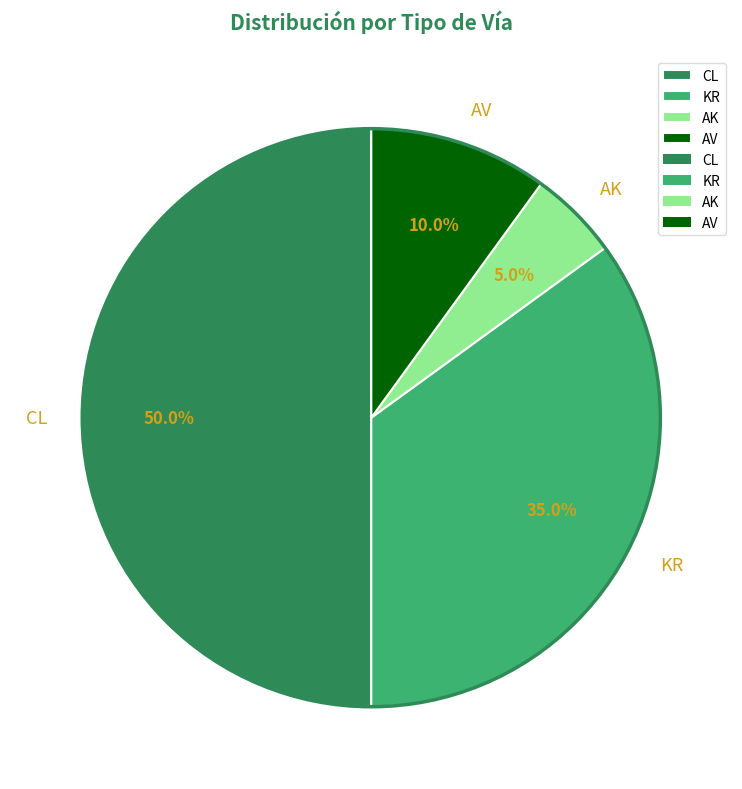

Approximately how many times larger is the value at AV compared to KR?

0.3